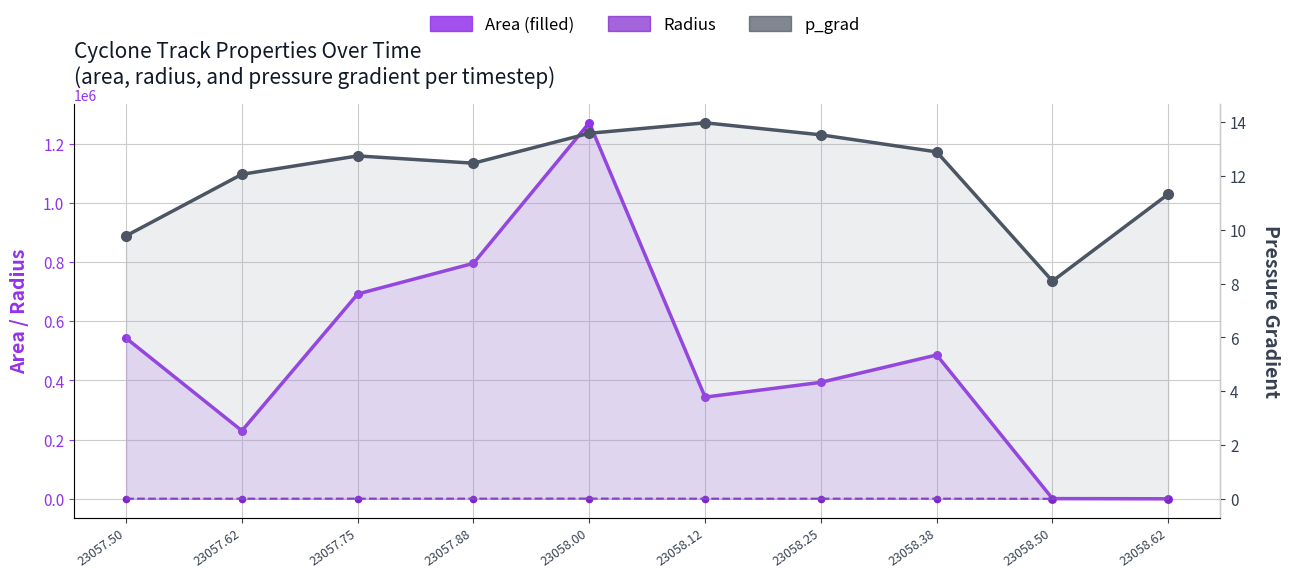

At which category is the sum across all series the highest?

23058.00